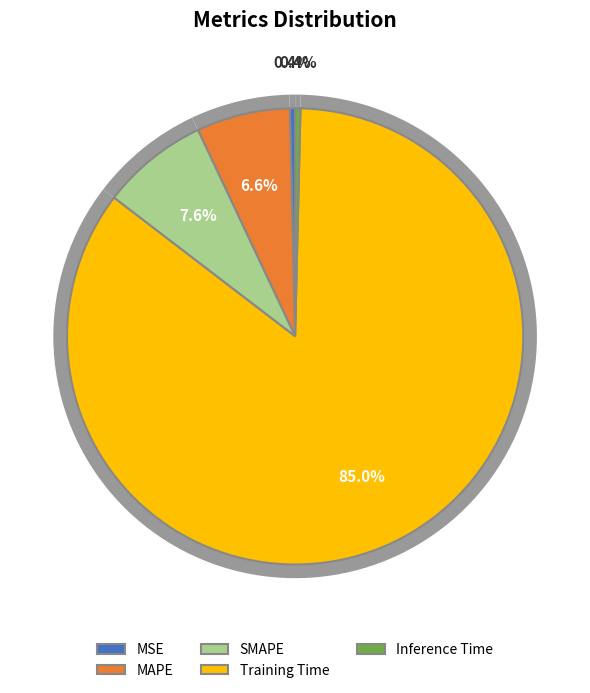

Which slice is the largest?

Training Time